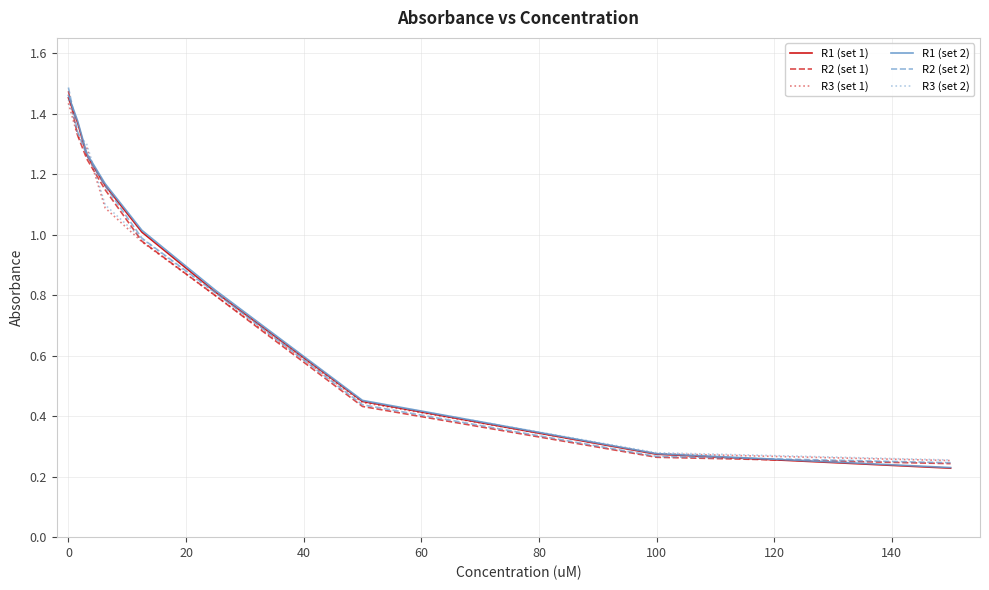

Is this an area chart (filled region under the line)?

No